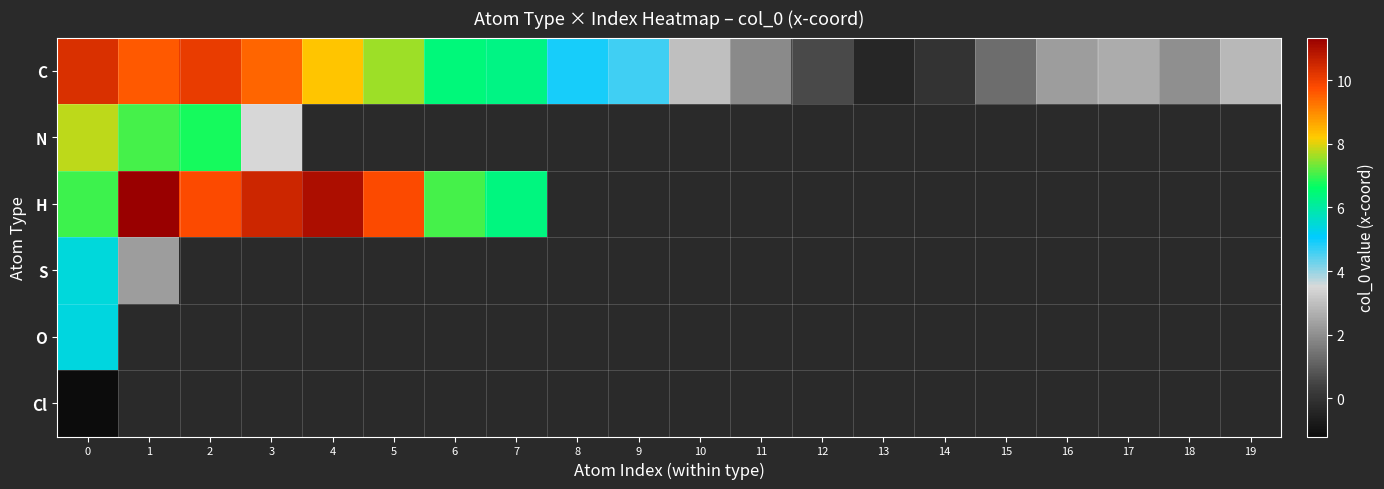

At how many categories does at least one series exceed 0?

18